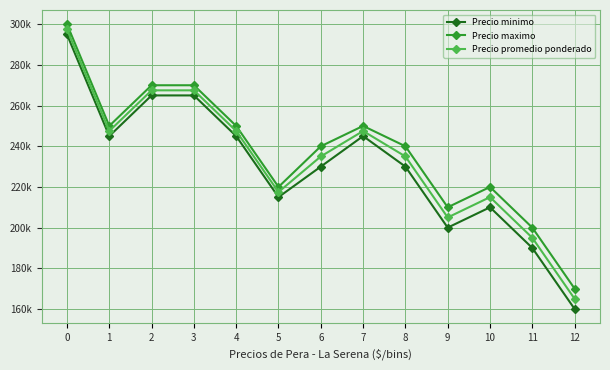

What is the difference between the highest and lowest values at 7?

5000